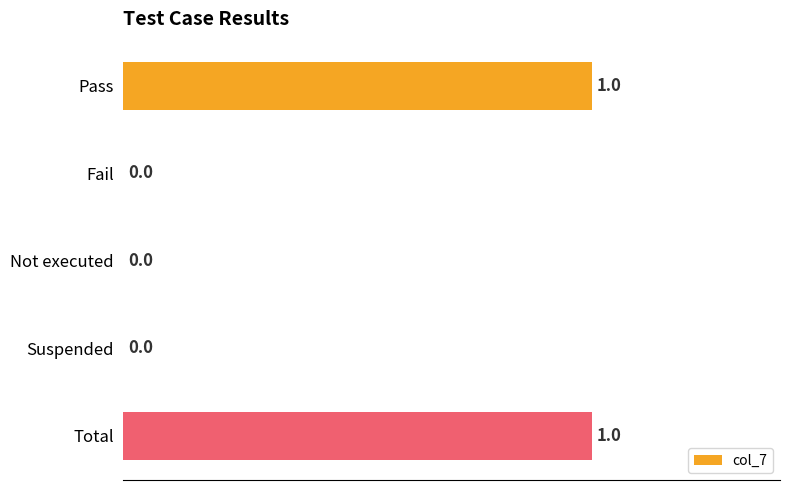

The chart shows a value of 0 at Not executed. True or false?

True